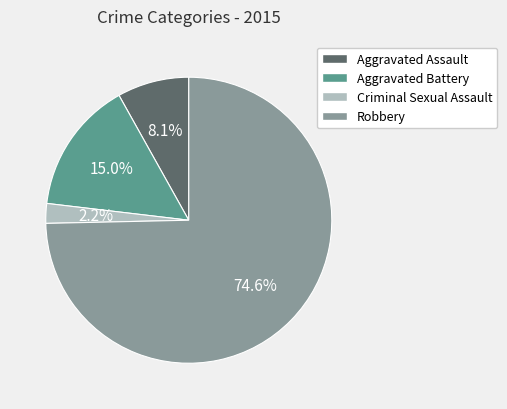

Which has a higher value, Robbery or Aggravated Battery?

Robbery